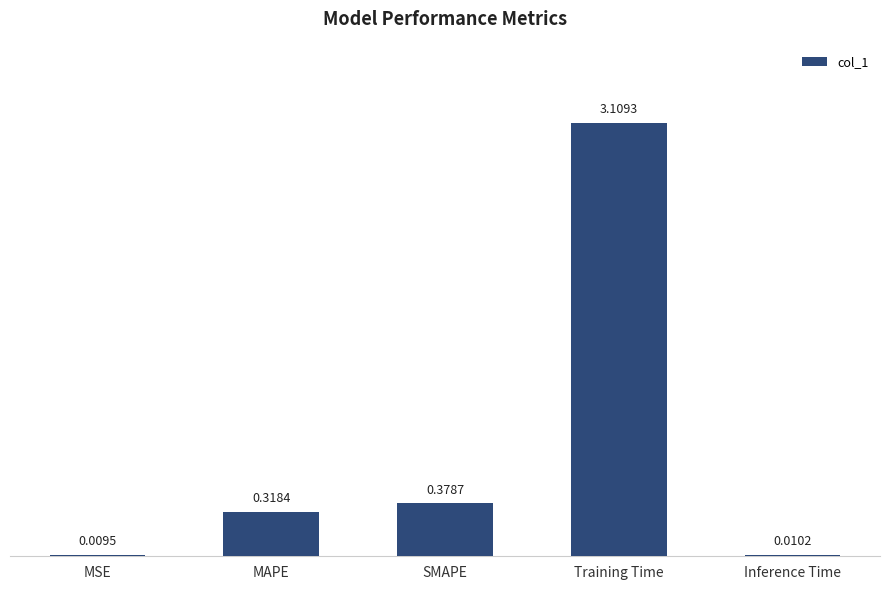

At which category does the chart reach its peak across all series?

Training Time